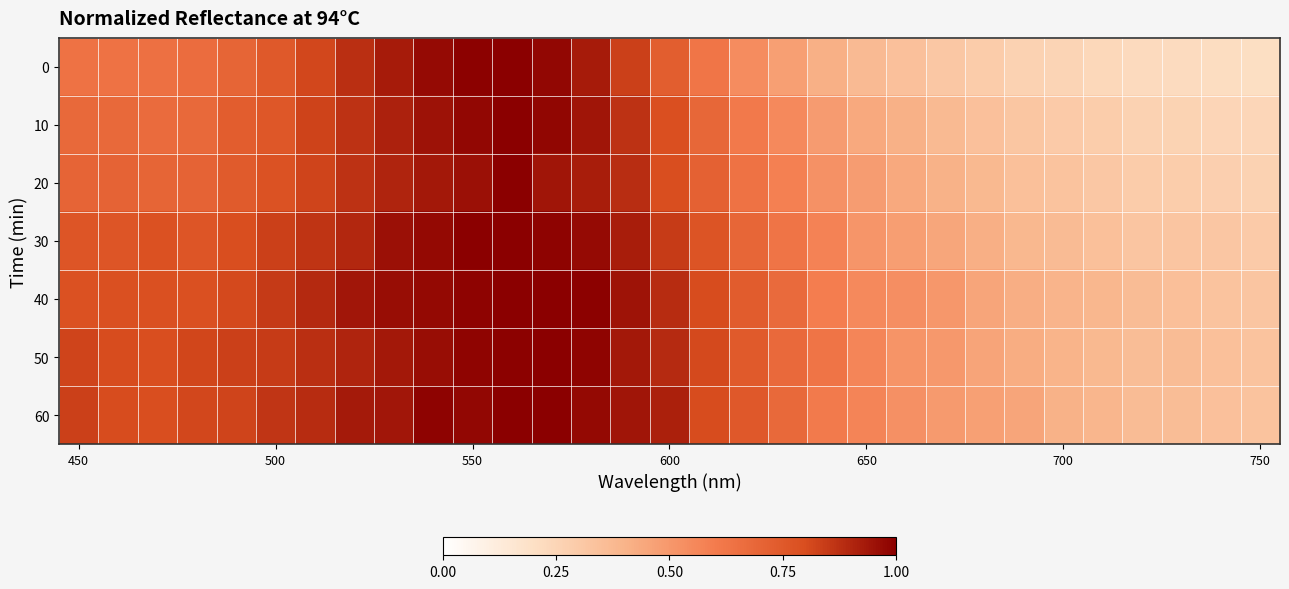

Which series has the largest total across all categories?

60